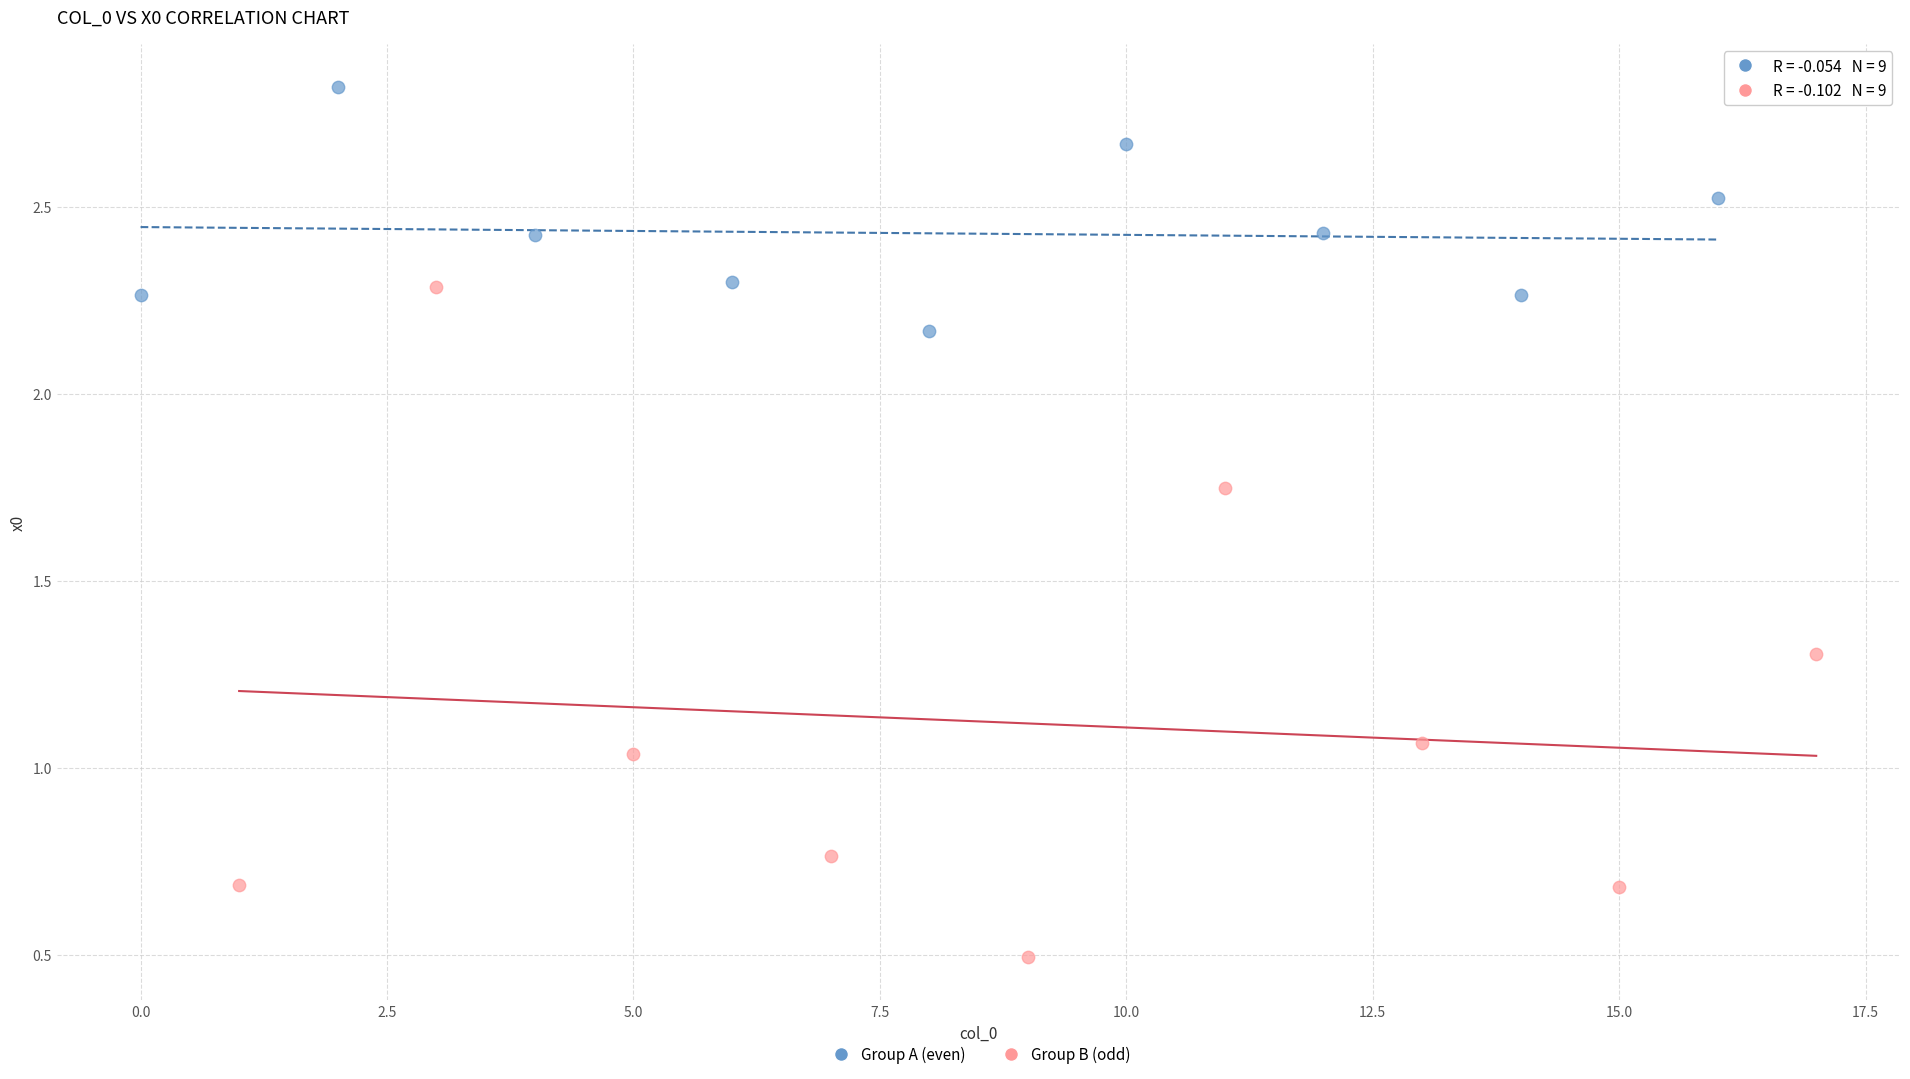

Which series contains the lowest Y value?

Group B (odd)